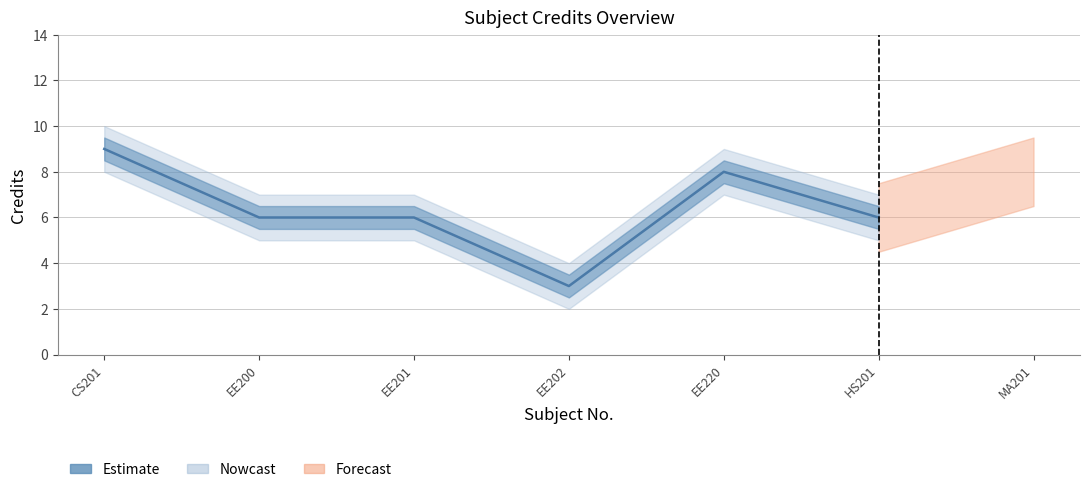

Is the value of Credit_lower at EE201 greater than the value of Credit at EE201?

No